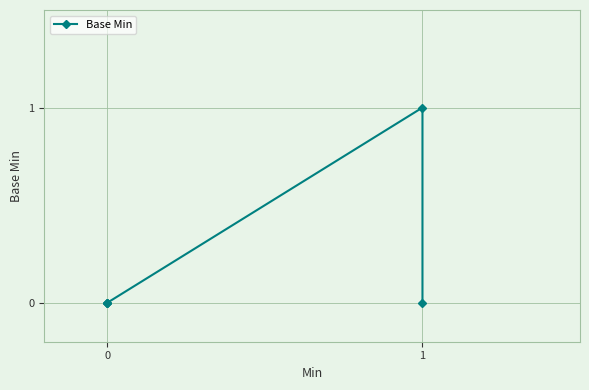

What is the difference between the maximum and minimum values?

1